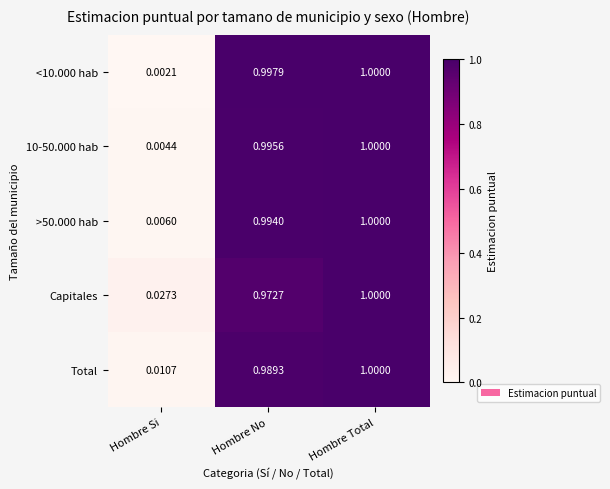

Which series has the largest range (max minus min)?

<10.000 hab